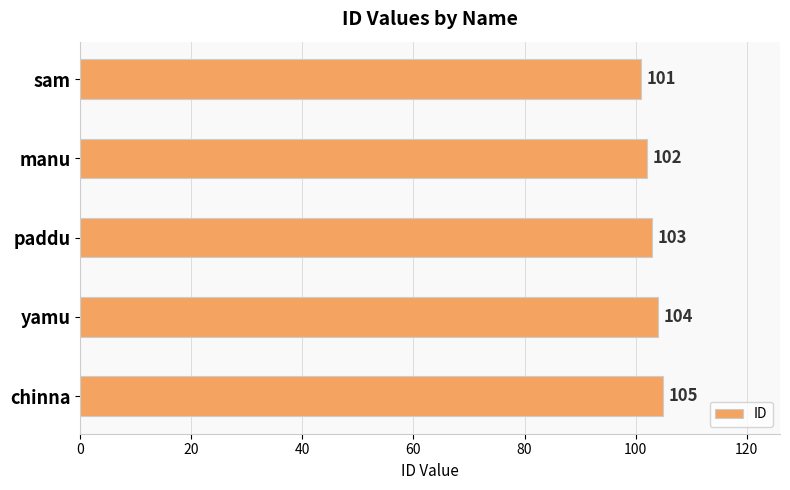

Are the bars horizontal?

Yes